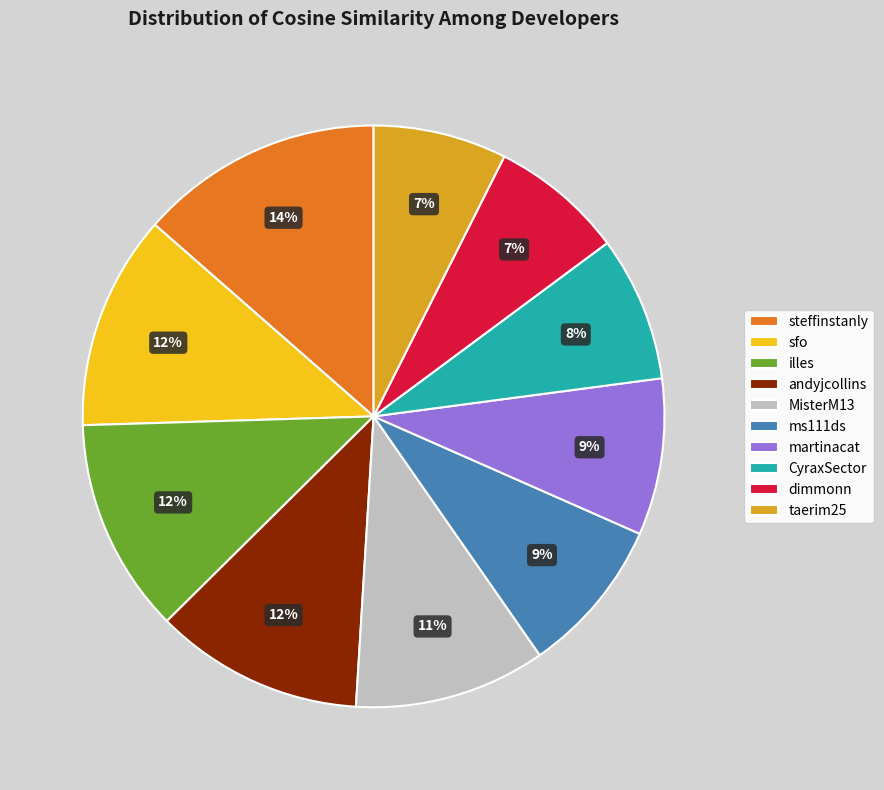

Which slice is the largest?

steffinstanly